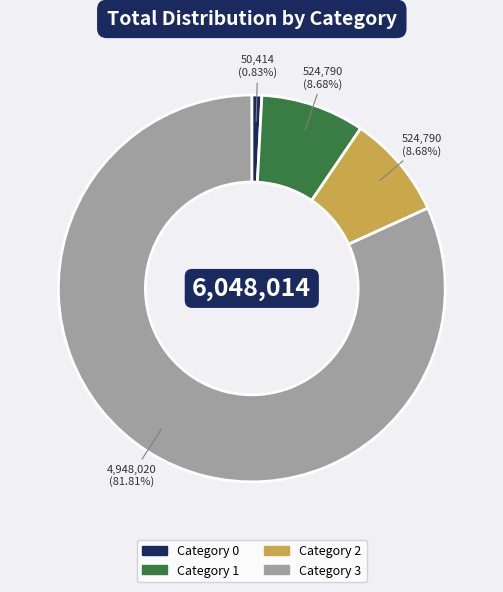

Is there a majority slice in this chart?

Yes